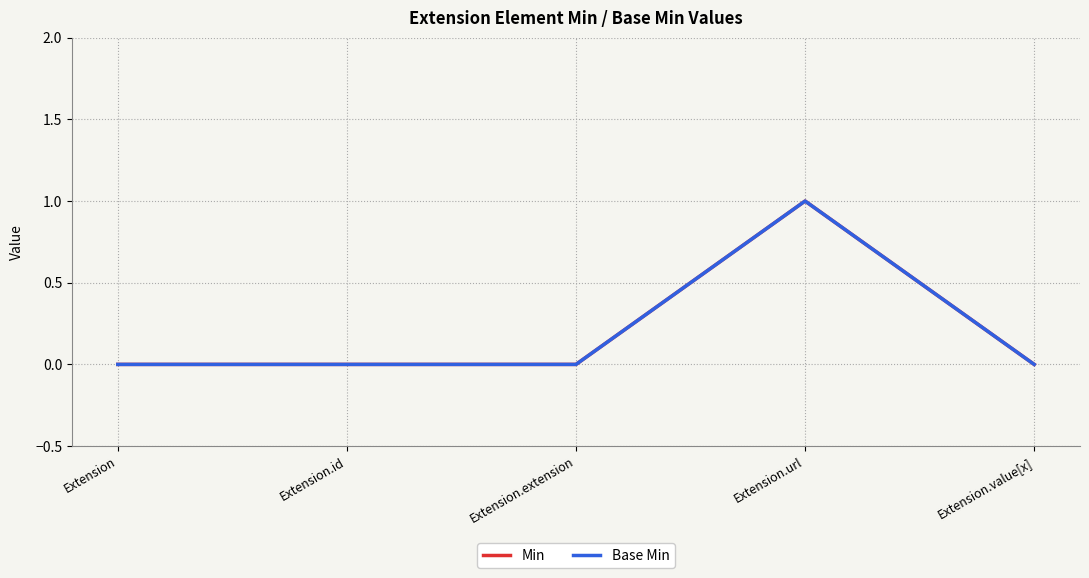

True or false: Base Min and Min intersect in this chart.

False